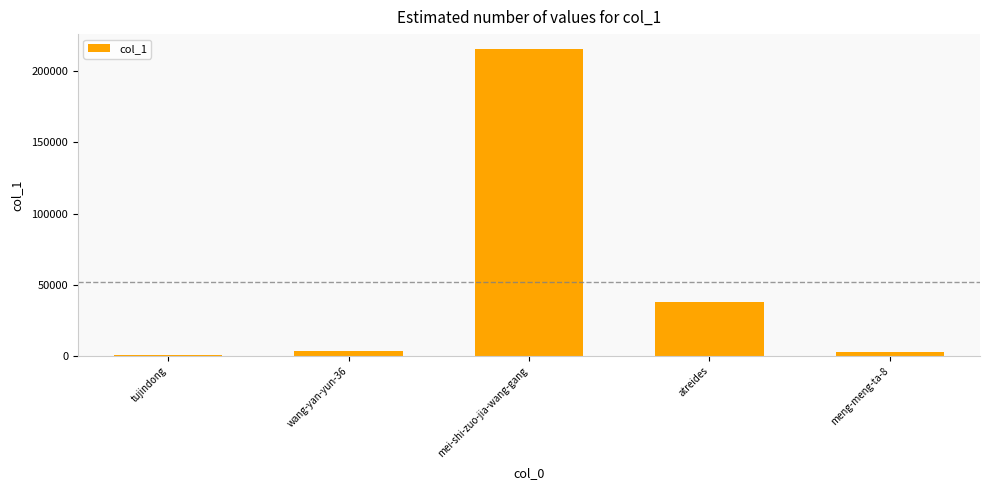

The chart shows a value of 215347 at mei-shi-zuo-jia-wang-gang. True or false?

True